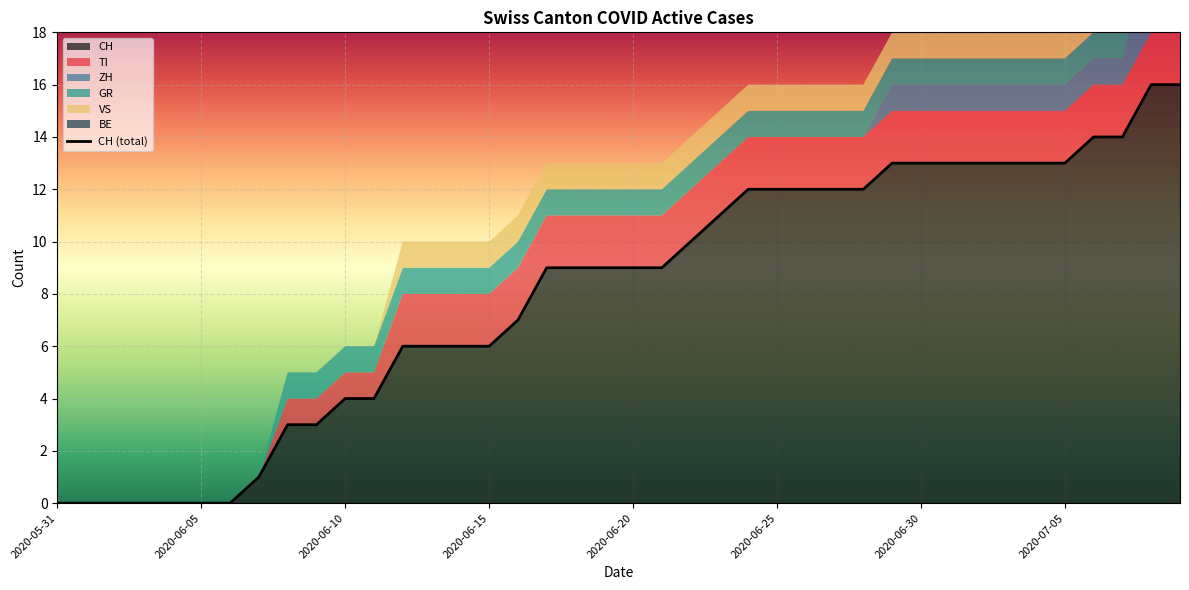

What position from the left is 2020-06-30?

31